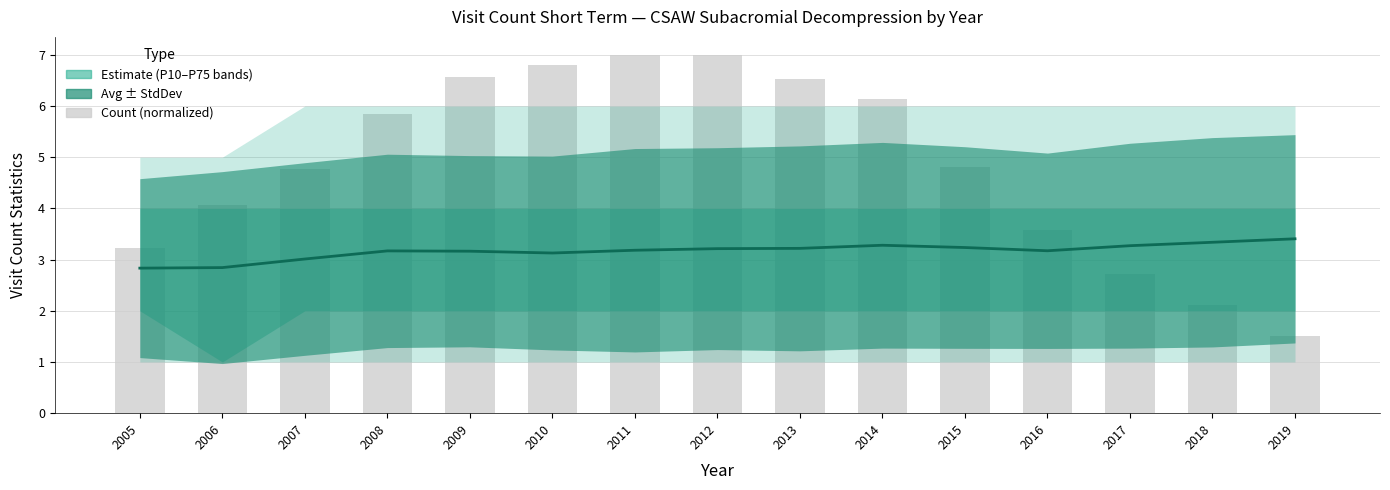

Reading left to right, list all the values displayed in this chart.

Avg: 2005=2.8	2006=2.8	2007=3.0	2008=3.2	2009=3.2	2010=3.1	2011=3.2	2012=3.2	2013=3.2	2014=3.3	2015=3.2	2016=3.2	2017=3.3	2018=3.3	2019=3.4
Count (normalized): 2005=3.2	2006=4.1	2007=4.8	2008=5.8	2009=6.6	2010=6.8	2011=7.0	2012=7.0	2013=6.5	2014=6.1	2015=4.8	2016=3.6	2017=2.7	2018=2.1	2019=1.5